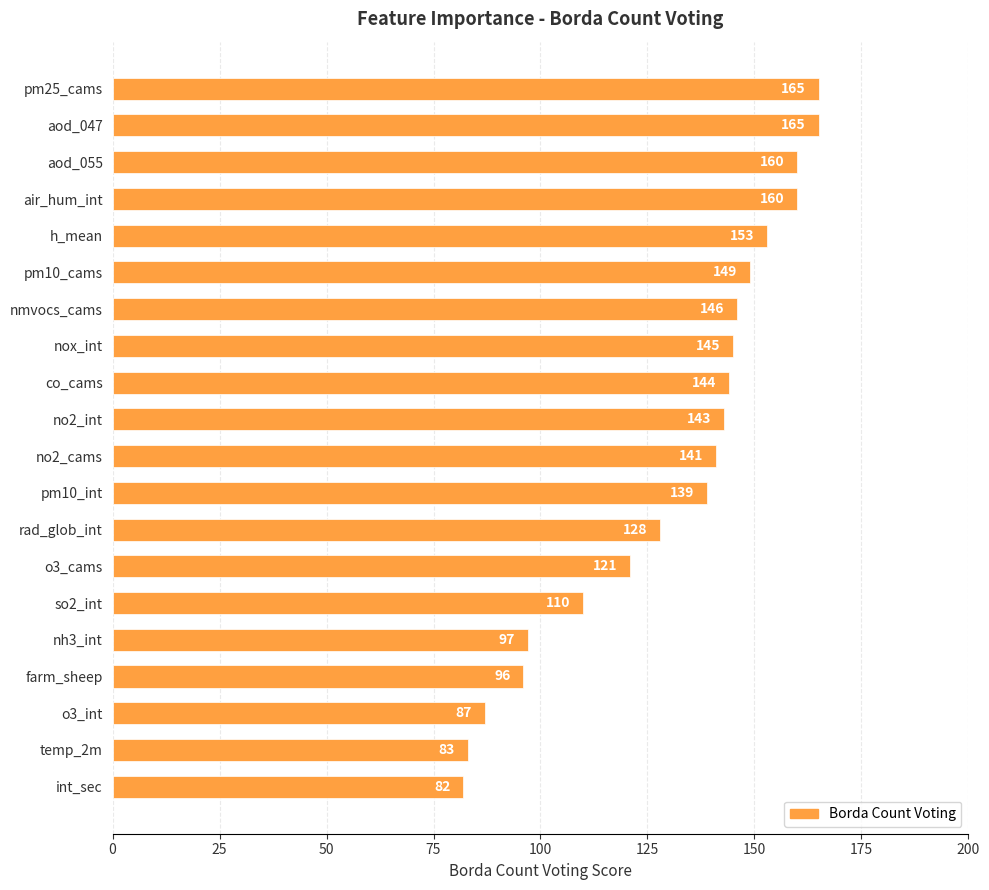

What is the change in value from pm10_cams to rad_glob_int?

-21